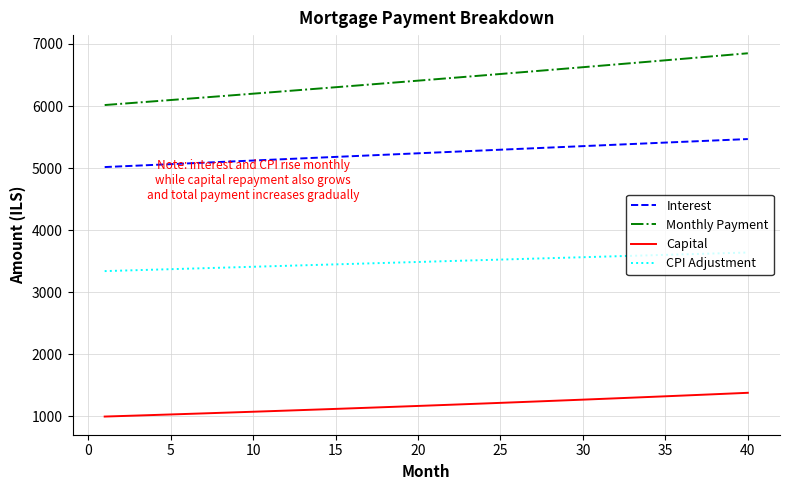

Which series has the widest spread of values?

Monthly Payment